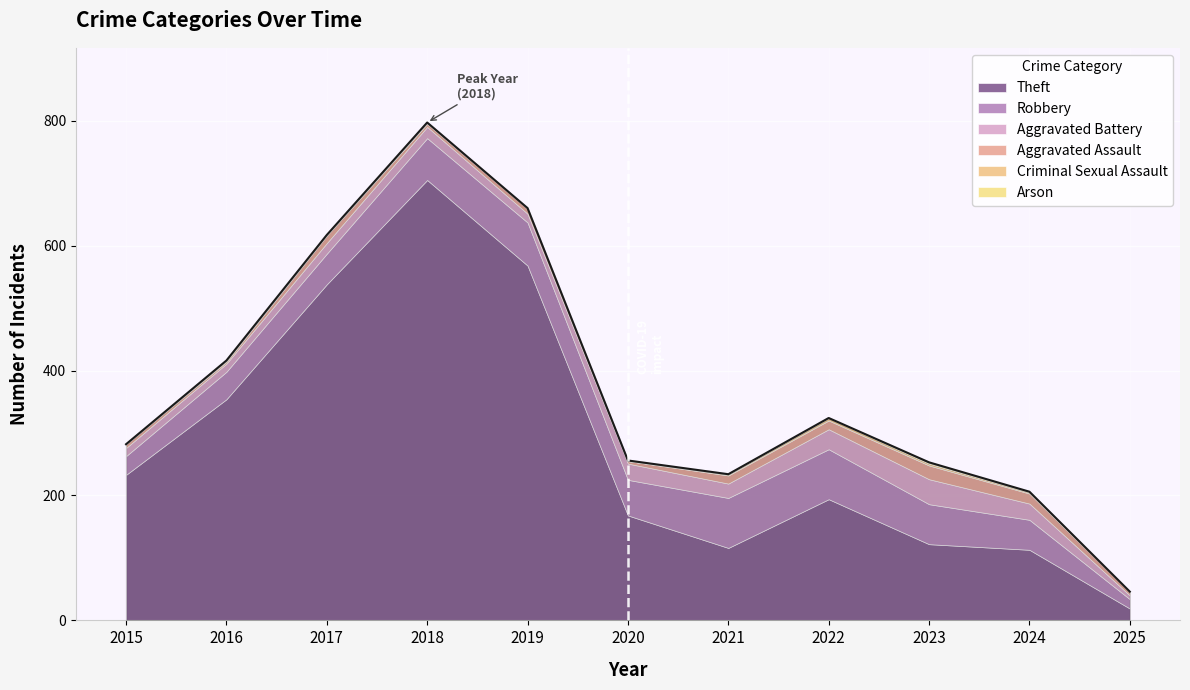

Where does the Criminal Sexual Assault series first go above 2?

2022